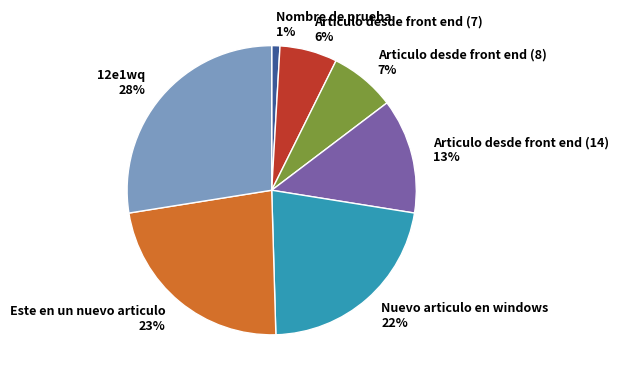

Combined, do Nombre de prueba and Articulo desde front end (8) account for over 50%?

No